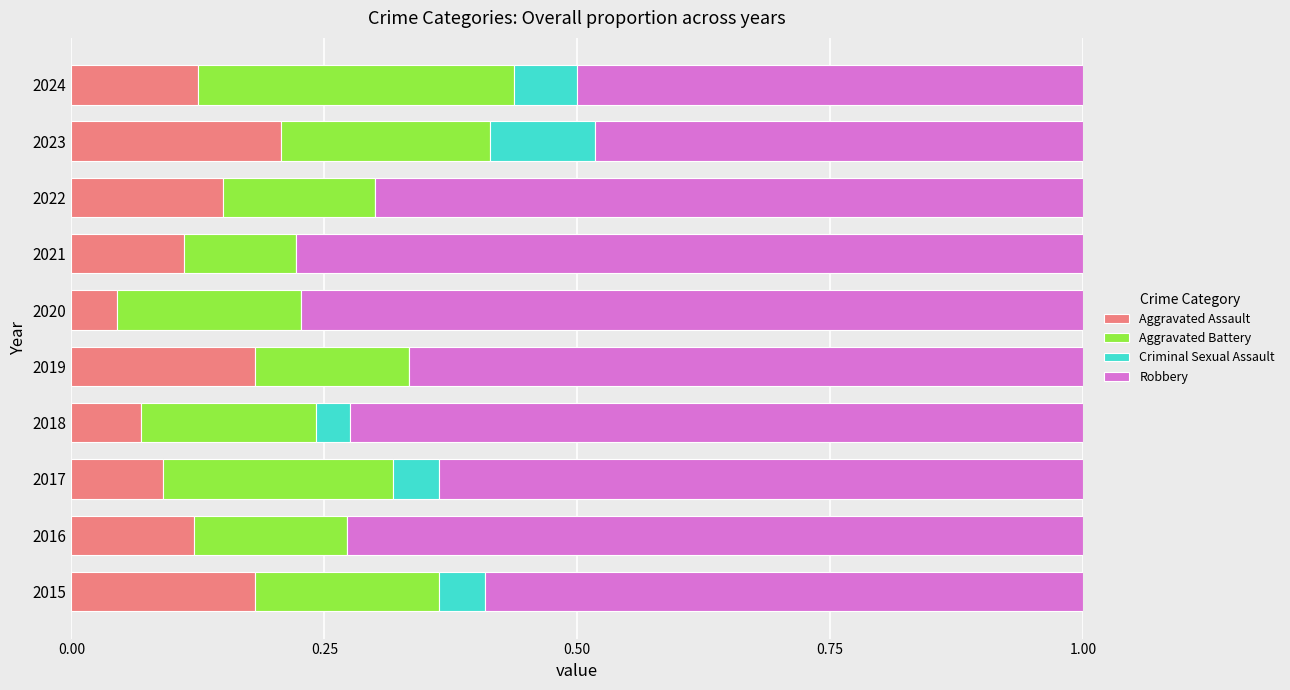

The Aggravated Assault series shows 0.1 at 2016. True or false?

True